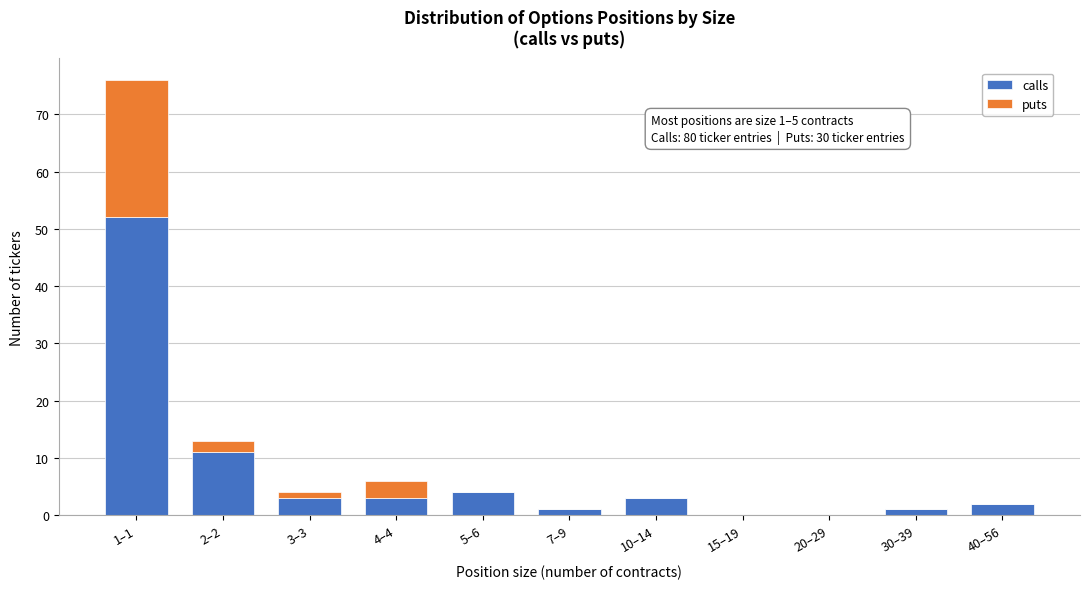

Reading left to right, list the values for the calls series.

1–1=52	2–2=11	3–3=3	4–4=3	5–6=4	7–9=1	10–14=3	15–19=0	20–29=0	30–39=1	40–56=2